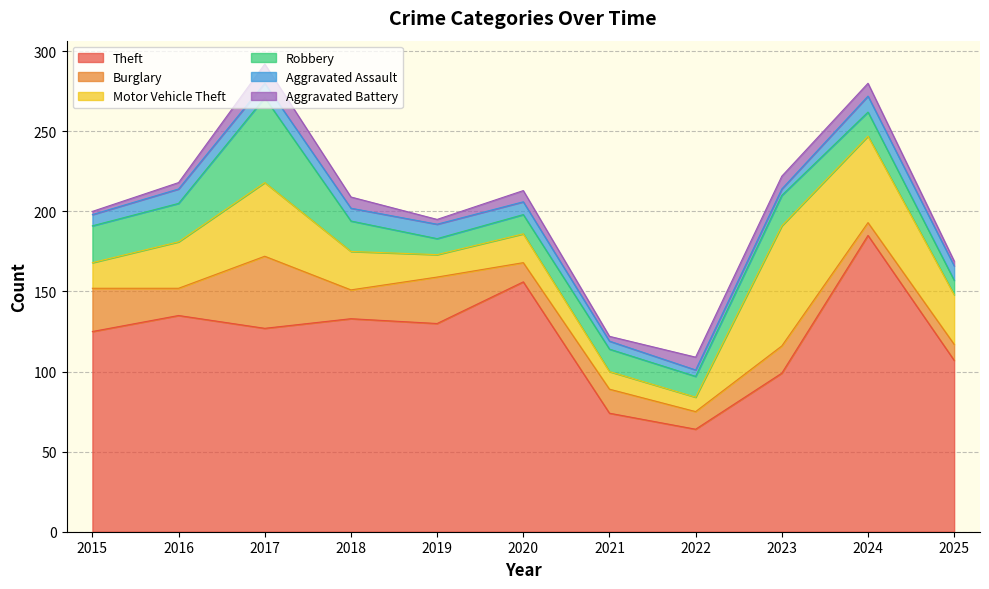

What are all the series names shown in the legend?

Theft, Burglary, Motor Vehicle Theft, Robbery, Aggravated Assault, Aggravated Battery